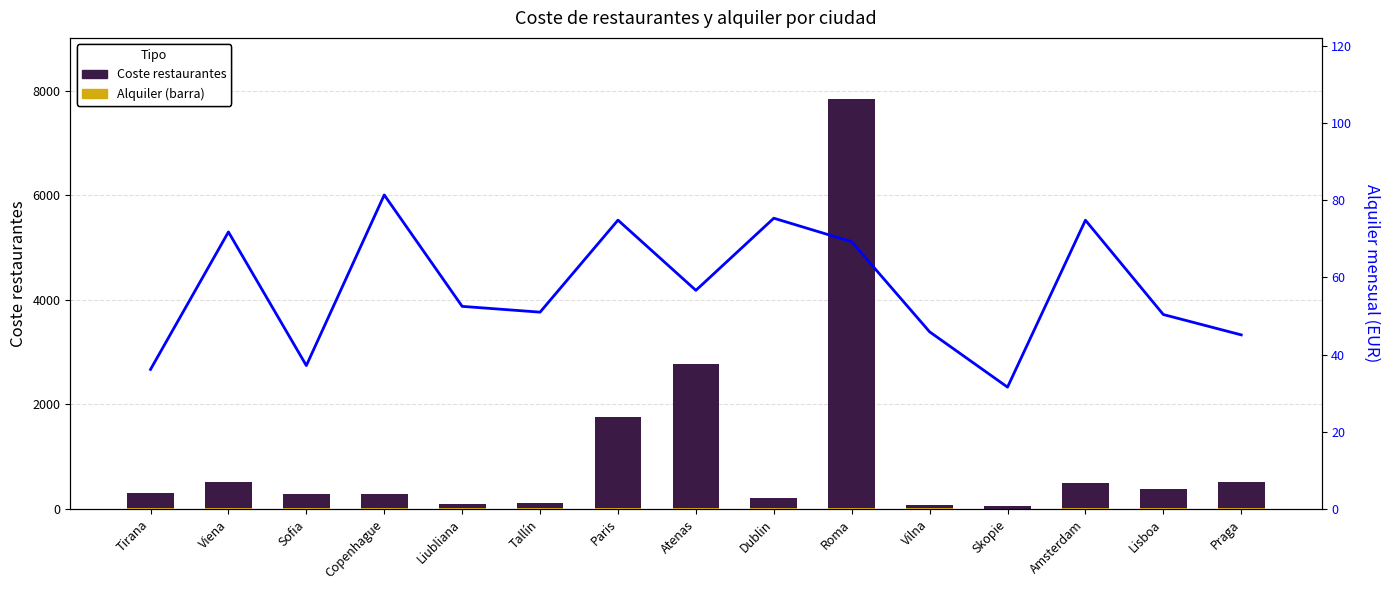

What is the difference between the maximum and minimum values in the Alquiler mensual (EUR) series?

49.8